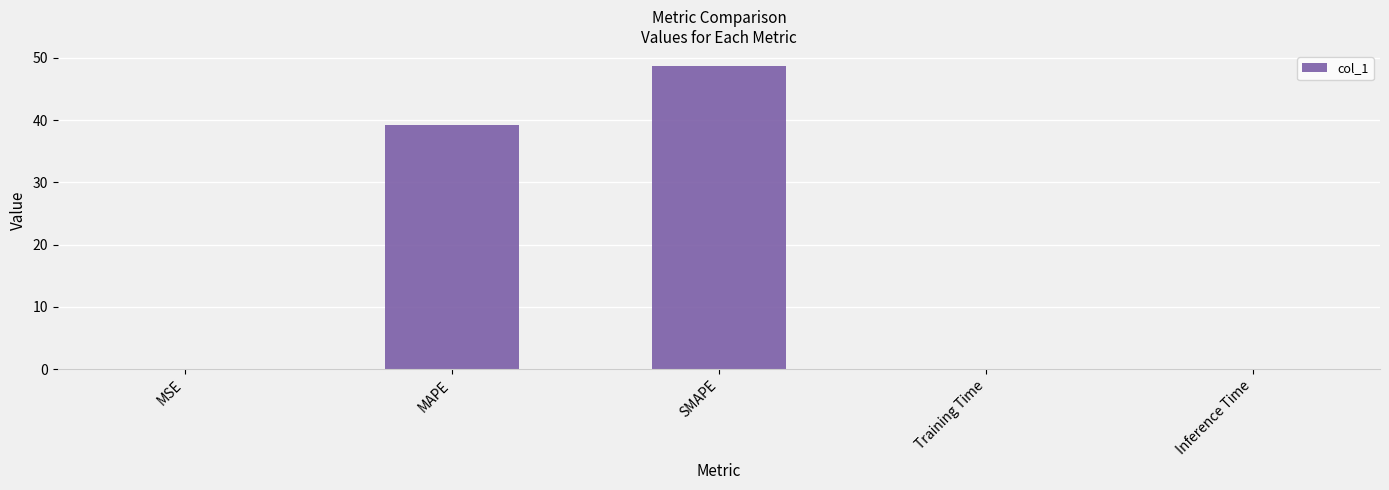

At which label is the value closest to 24?

MAPE